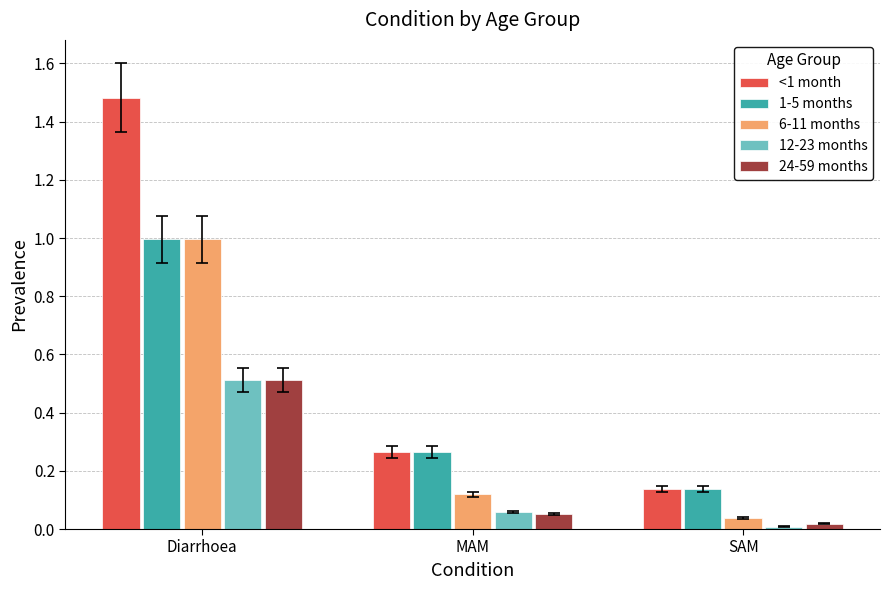

What is the label of the 1st bar from the left?

Diarrhoea